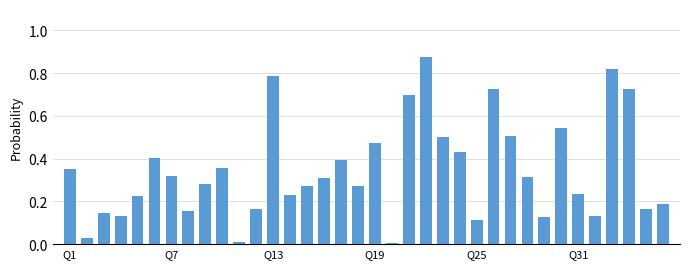

Does the chart contain any negative values?

No